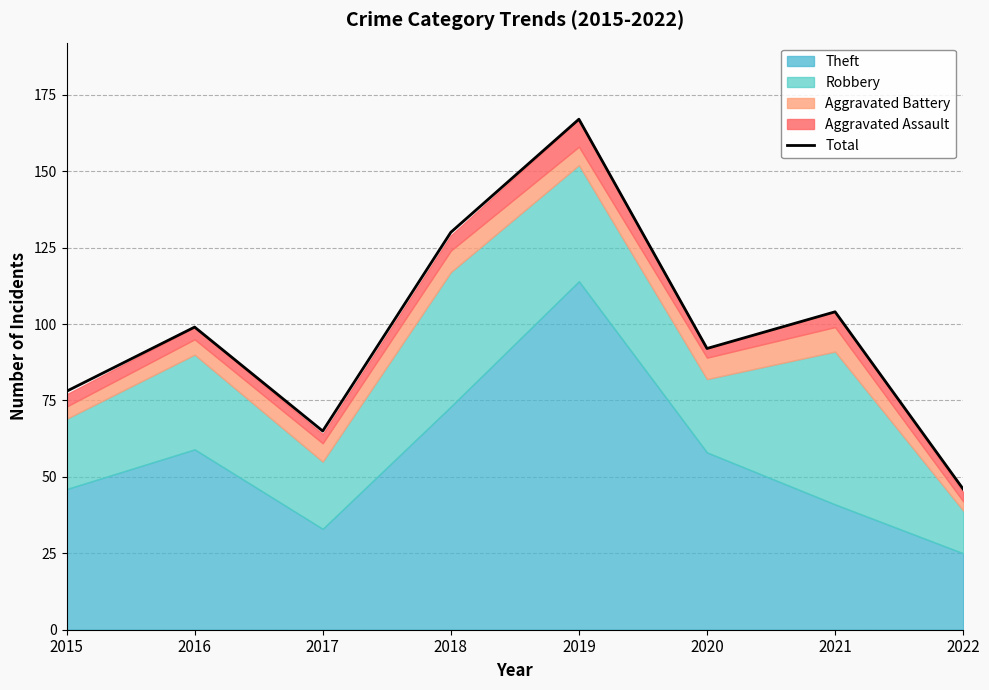

Does the chart display data point markers on the line(s)?

No